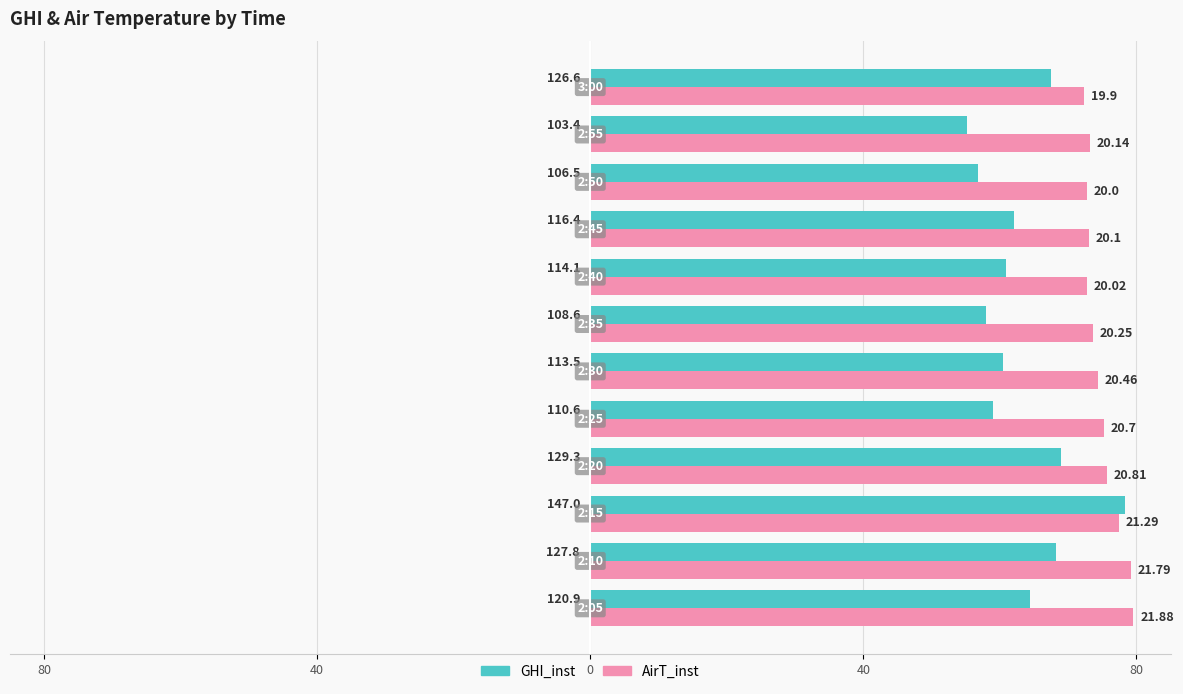

What is the minimum value shown in the chart?

55.1